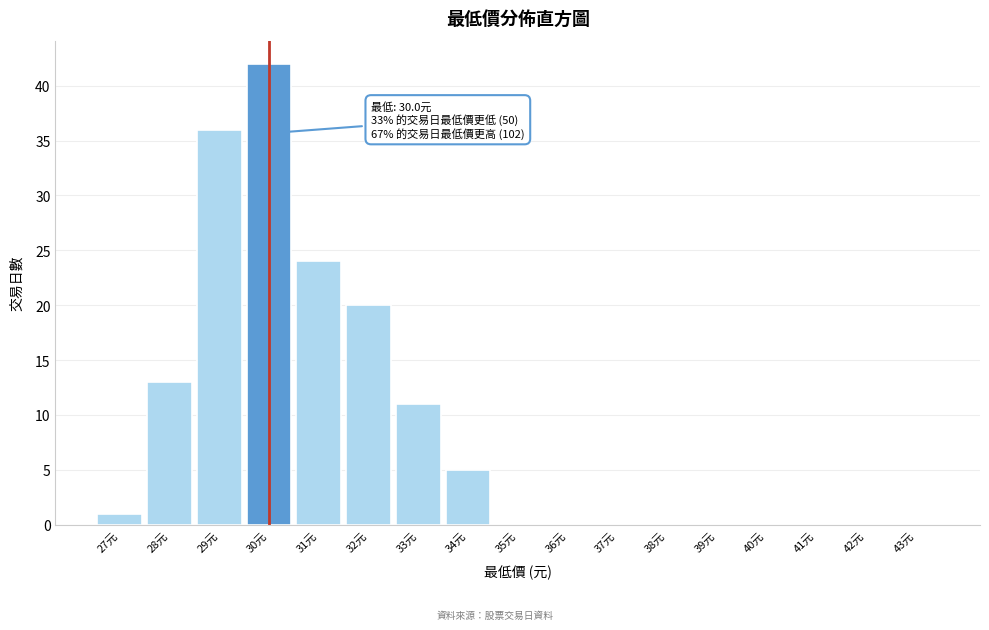

Reading left to right, list all the values displayed in this chart.

27元=1	28元=13	29元=36	30元=42	31元=24	32元=20	33元=11	34元=5	35元=0	36元=0	37元=0	38元=0	39元=0	40元=0	41元=0	42元=0	43元=0